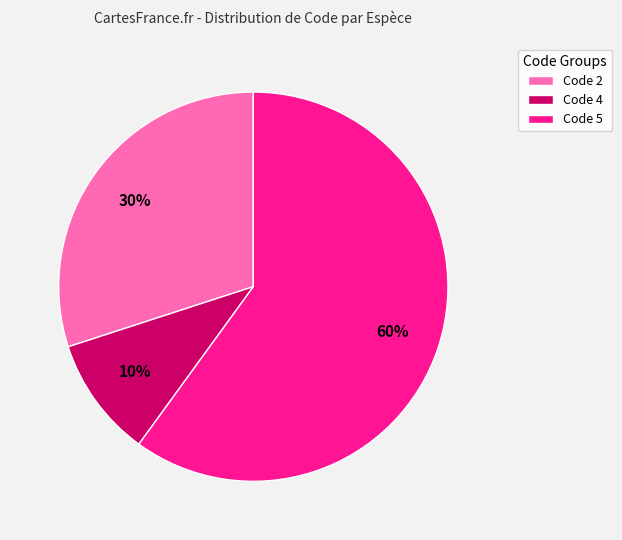

Do Code 5 and Code 2 together represent more than half of the pie?

Yes